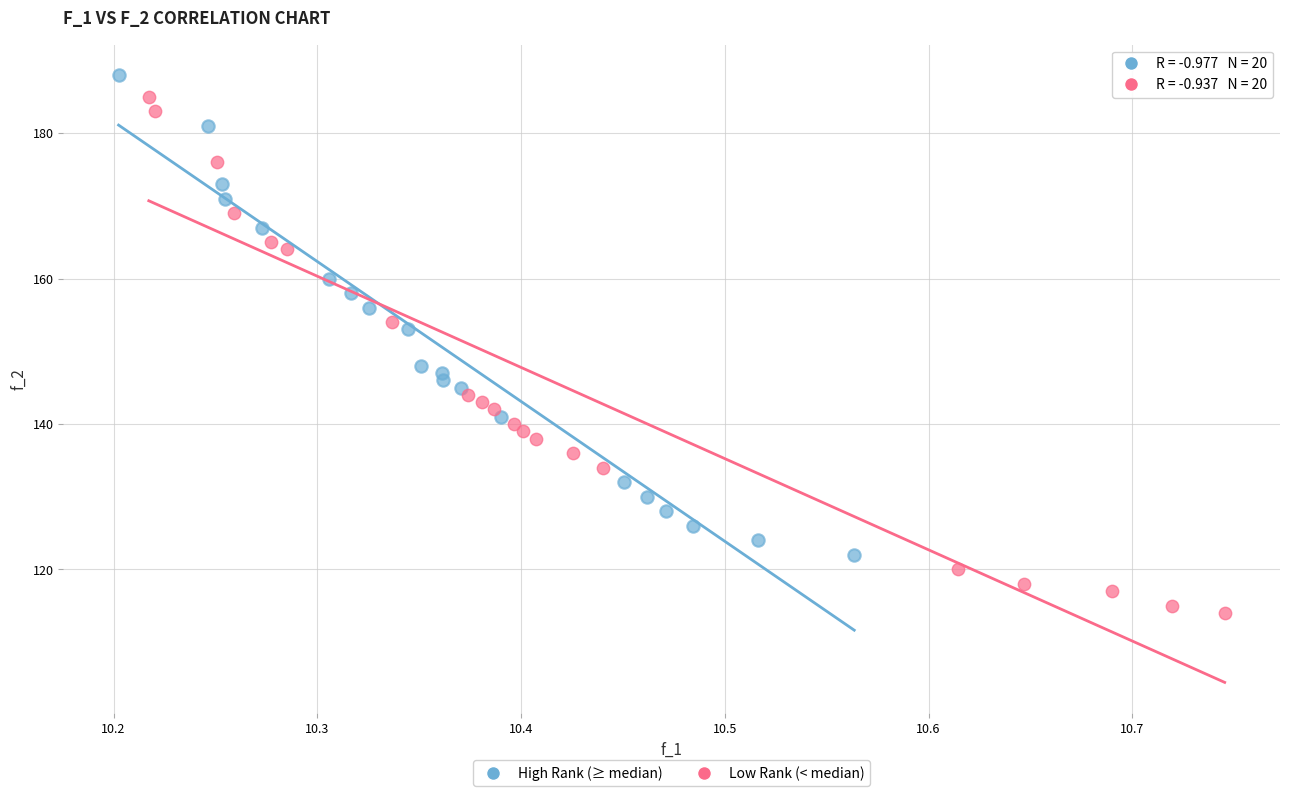

What are all the series names shown in the legend?

High Rank (≥ median), Low Rank (< median)